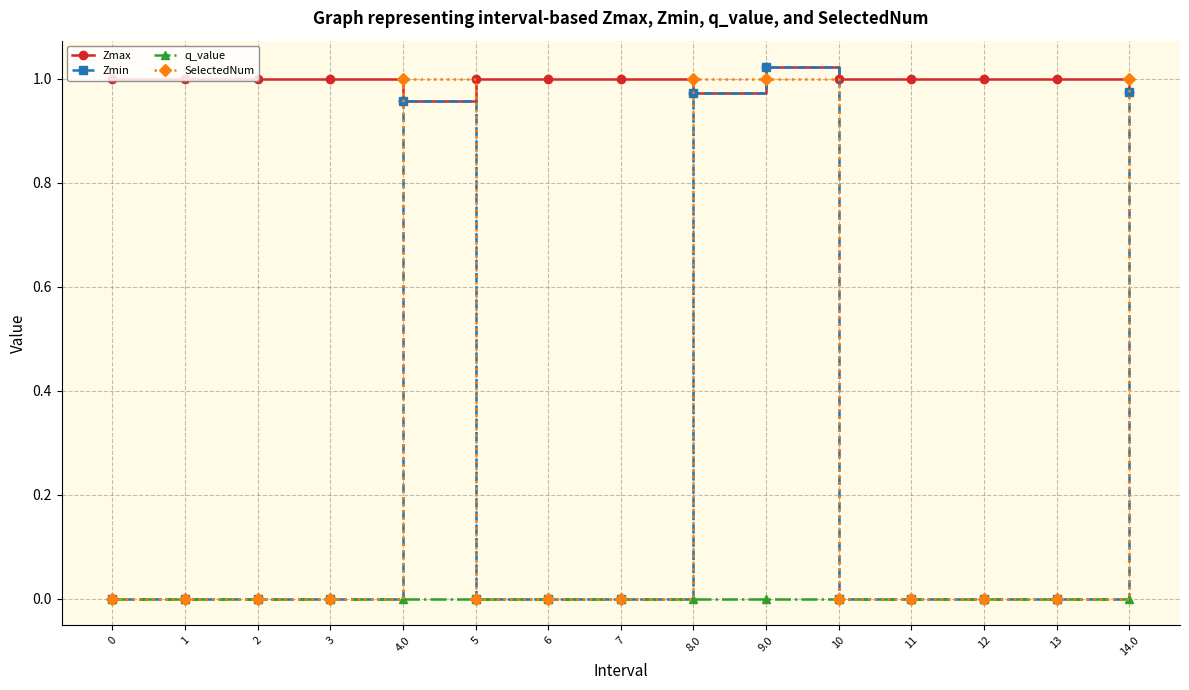

True or false: q_value has a value of 0.0 at 2.

True